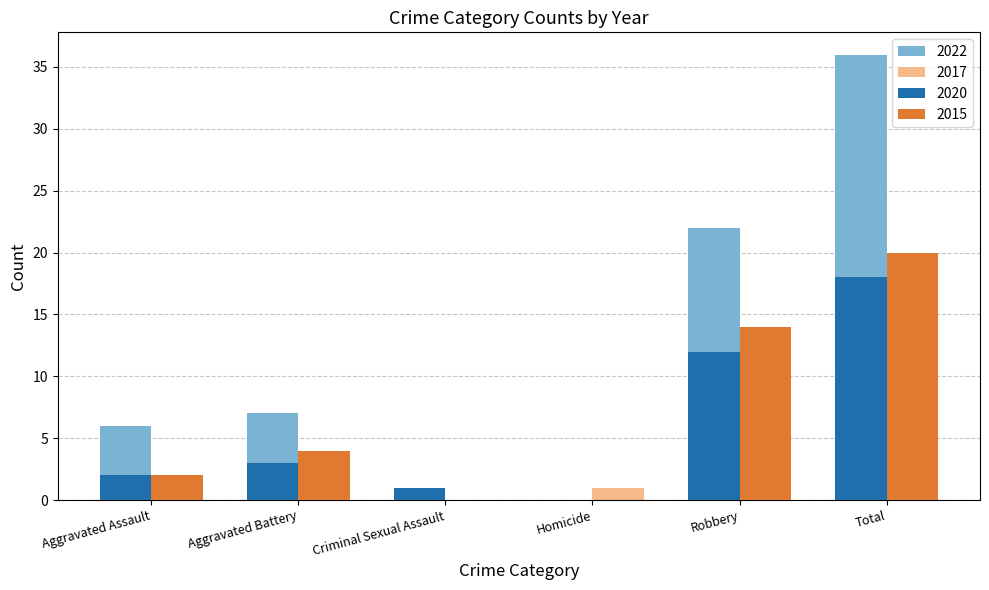

What is the sum of all 2022 values?

72